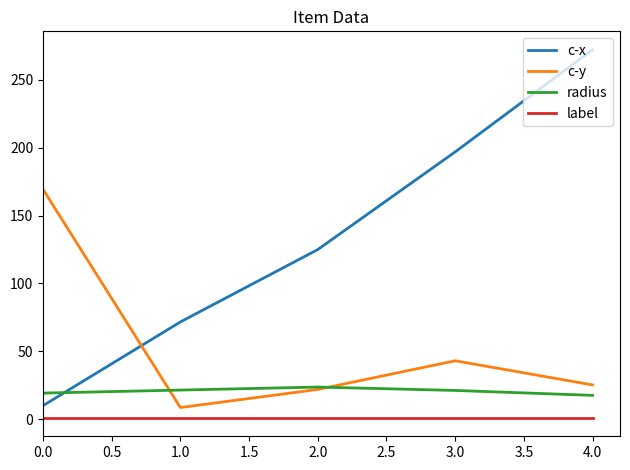

After their last crossing, which series has the higher values: c-x or radius?

c-x